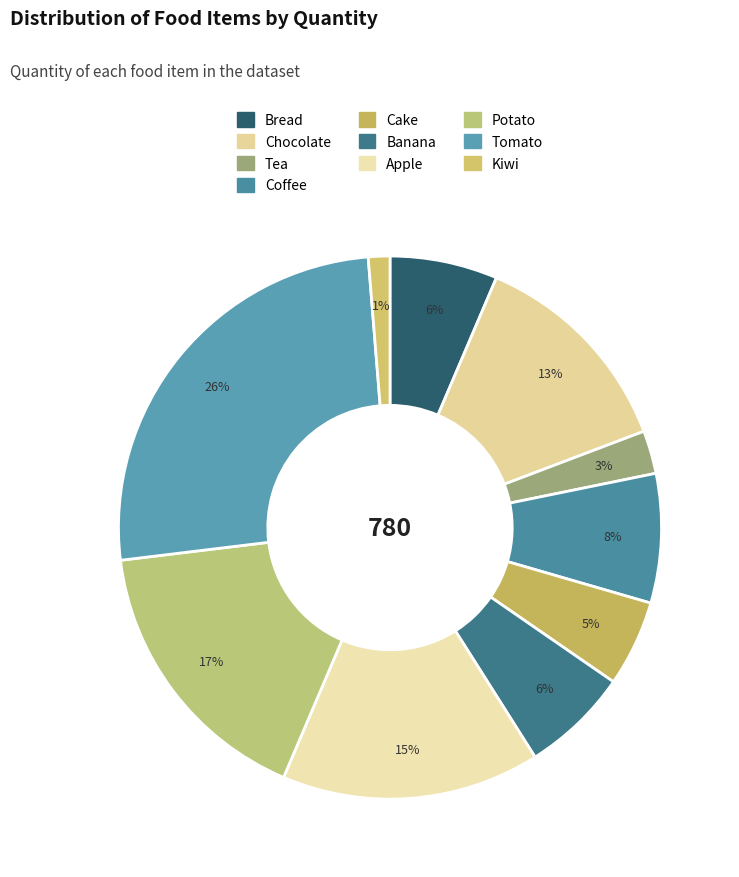

To the nearest percent, what is the average slice percentage?

10%